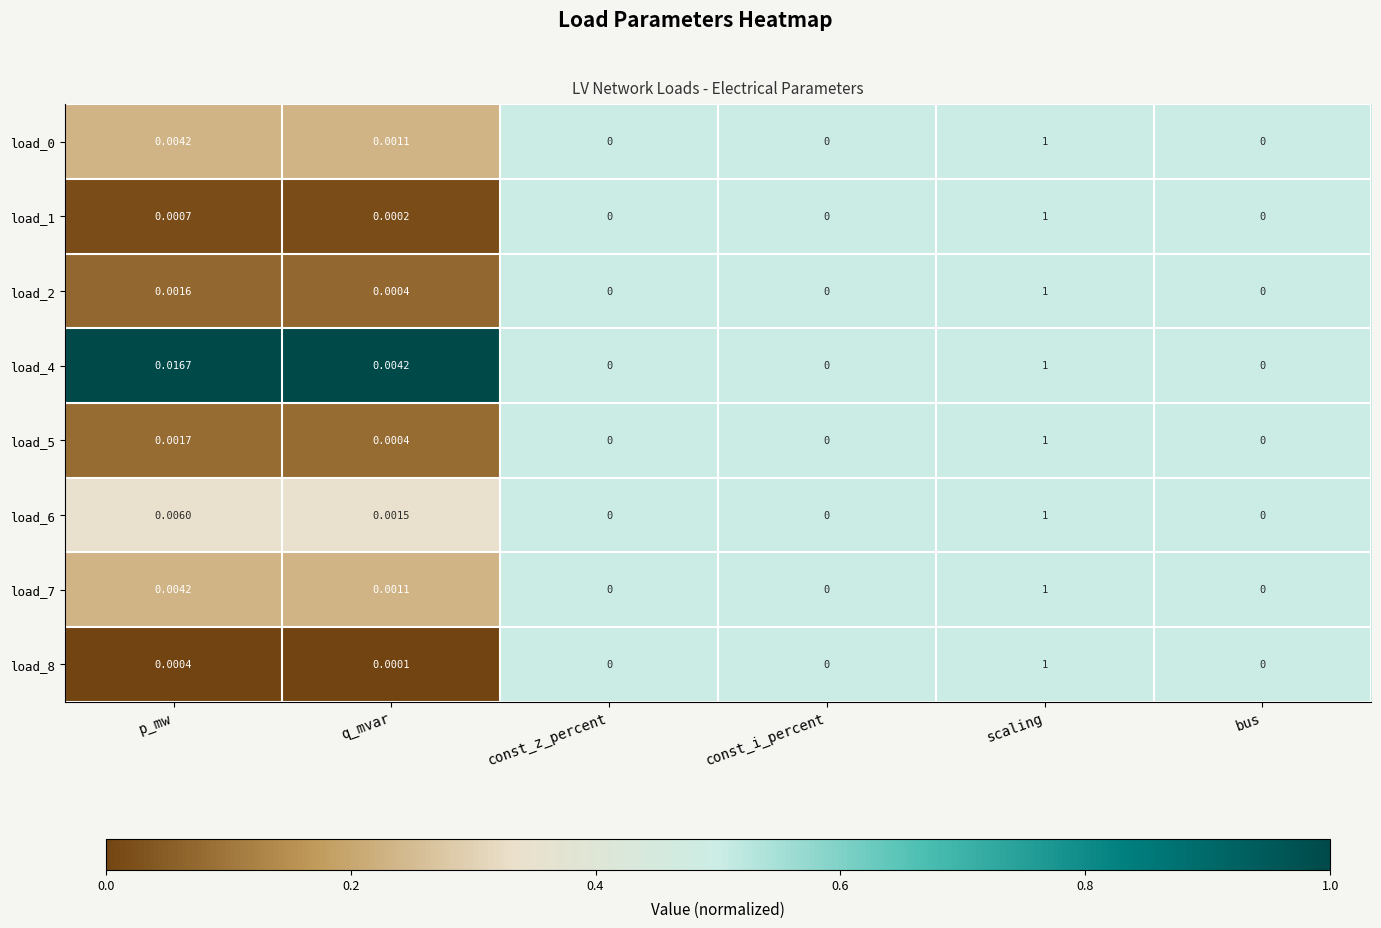

Which category has the highest value across all series?

scaling